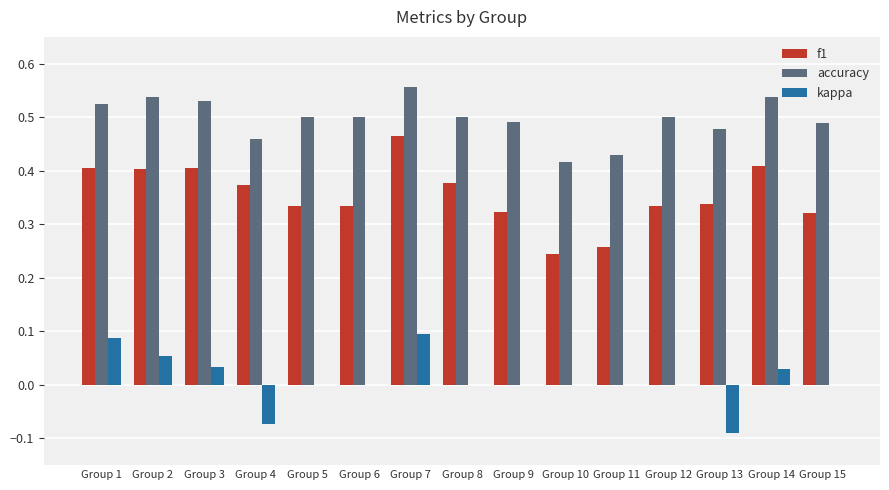

How many series are shown in this chart?

3